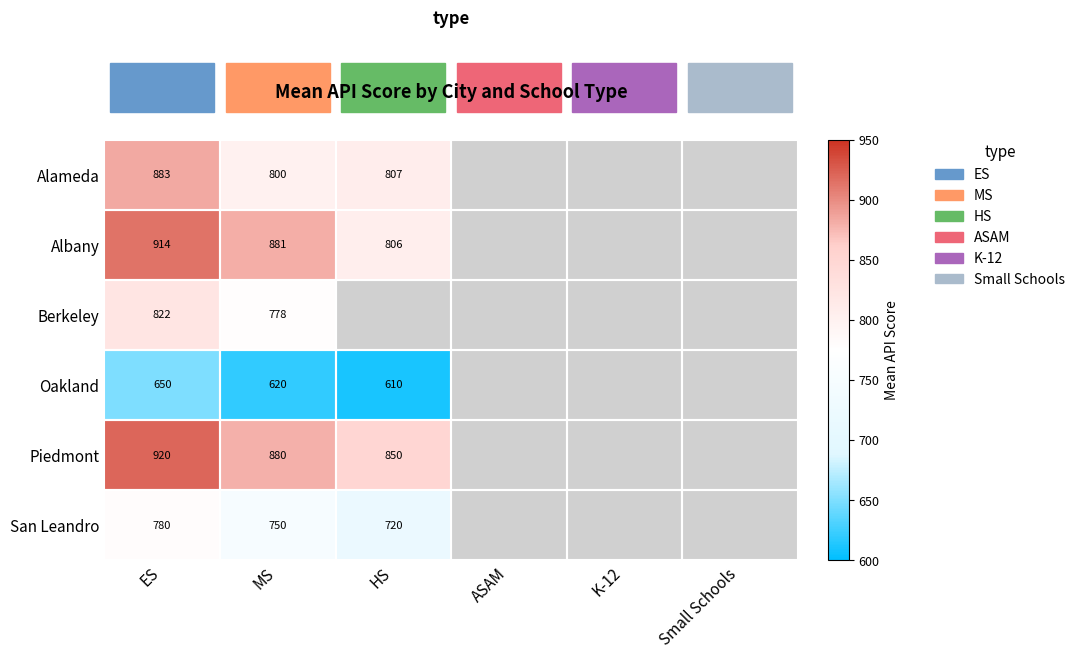

Is the value of Albany at ES greater than the value of Oakland at HS?

Yes